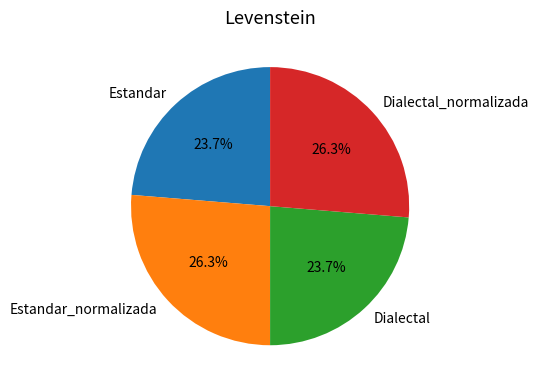

To the nearest percent, what is the difference between the largest and smallest slice percentages?

3%